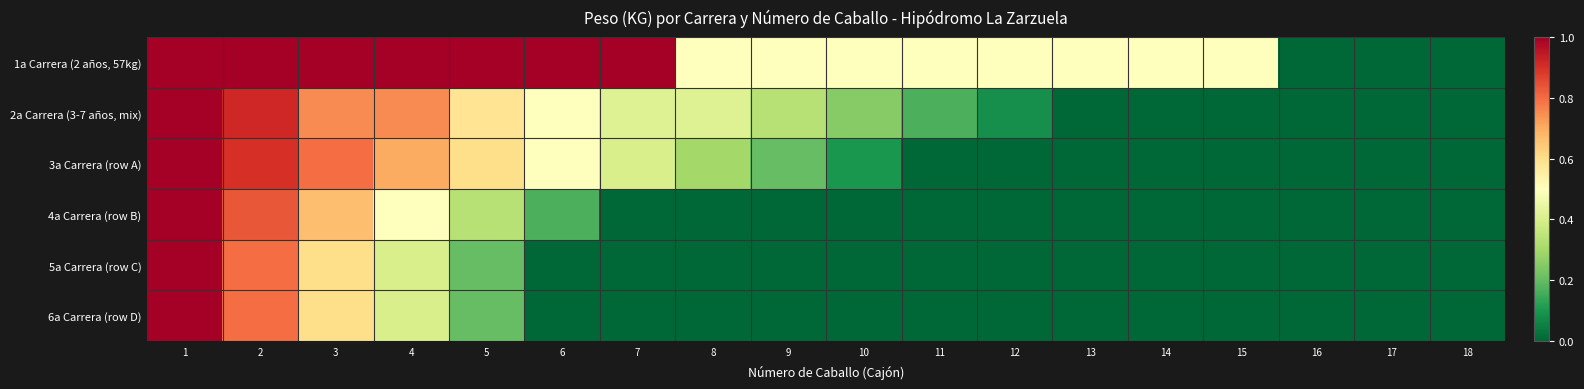

Between 13 and 12, which is larger?

13